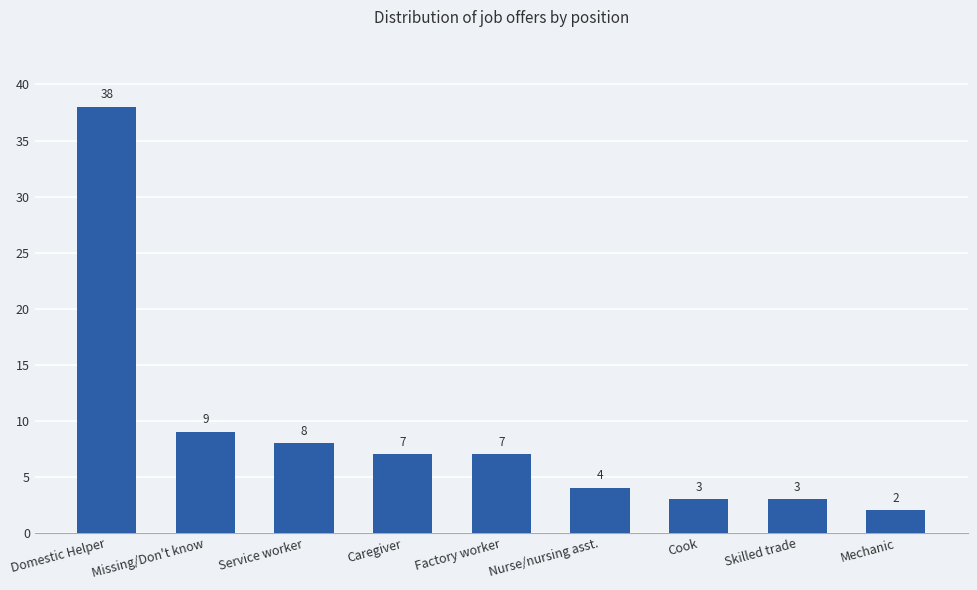

Reading left to right, list all the values displayed in this chart.

Domestic Helper=38	Missing/Don't know=9	Service worker=8	Caregiver=7	Factory worker=7	Nurse/nursing asst.=4	Cook=3	Skilled trade=3	Mechanic=2